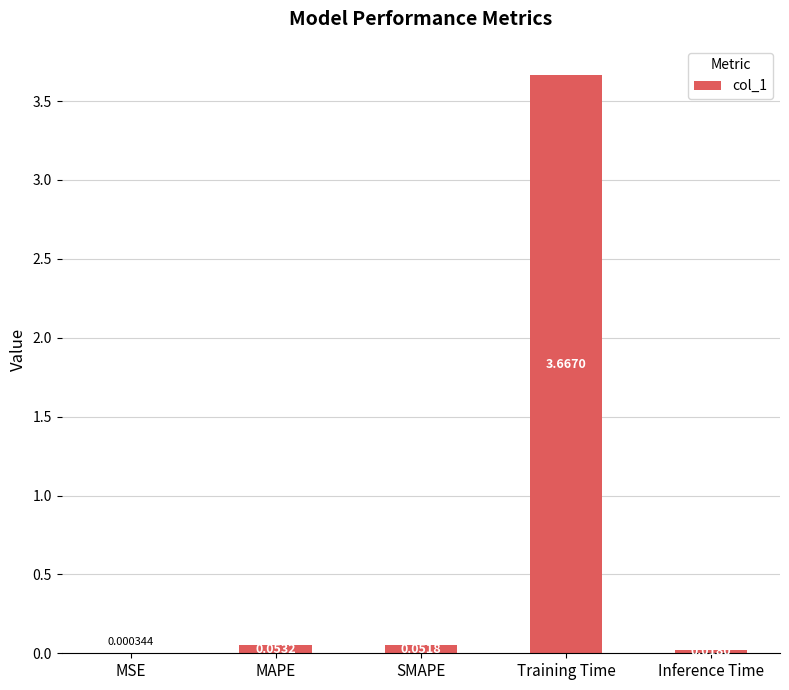

At which label is the value closest to 1?

MAPE